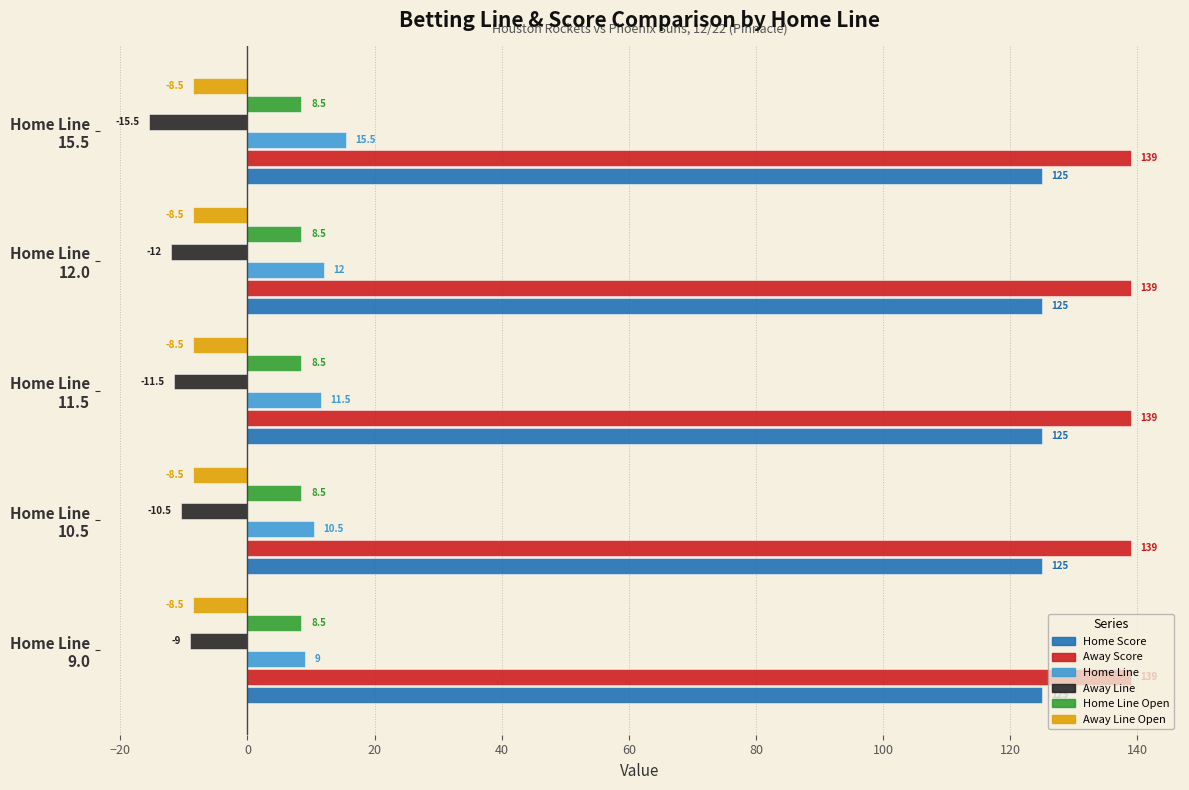

At how many categories does at least one series exceed 3?

5